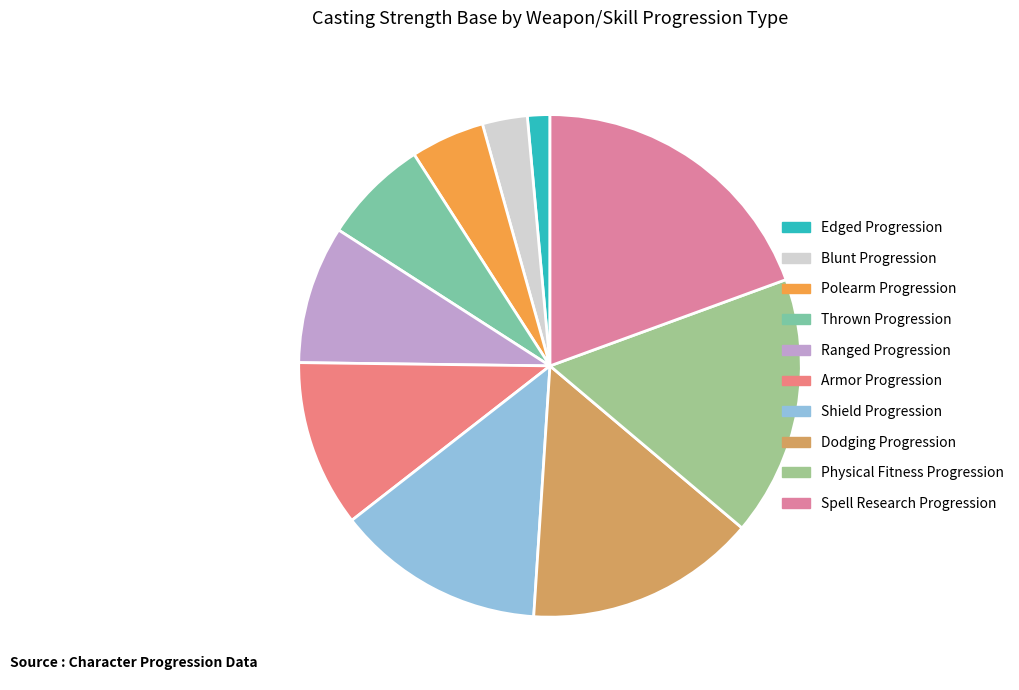

How much of the chart is everything except Polearm Progression?

95.2%